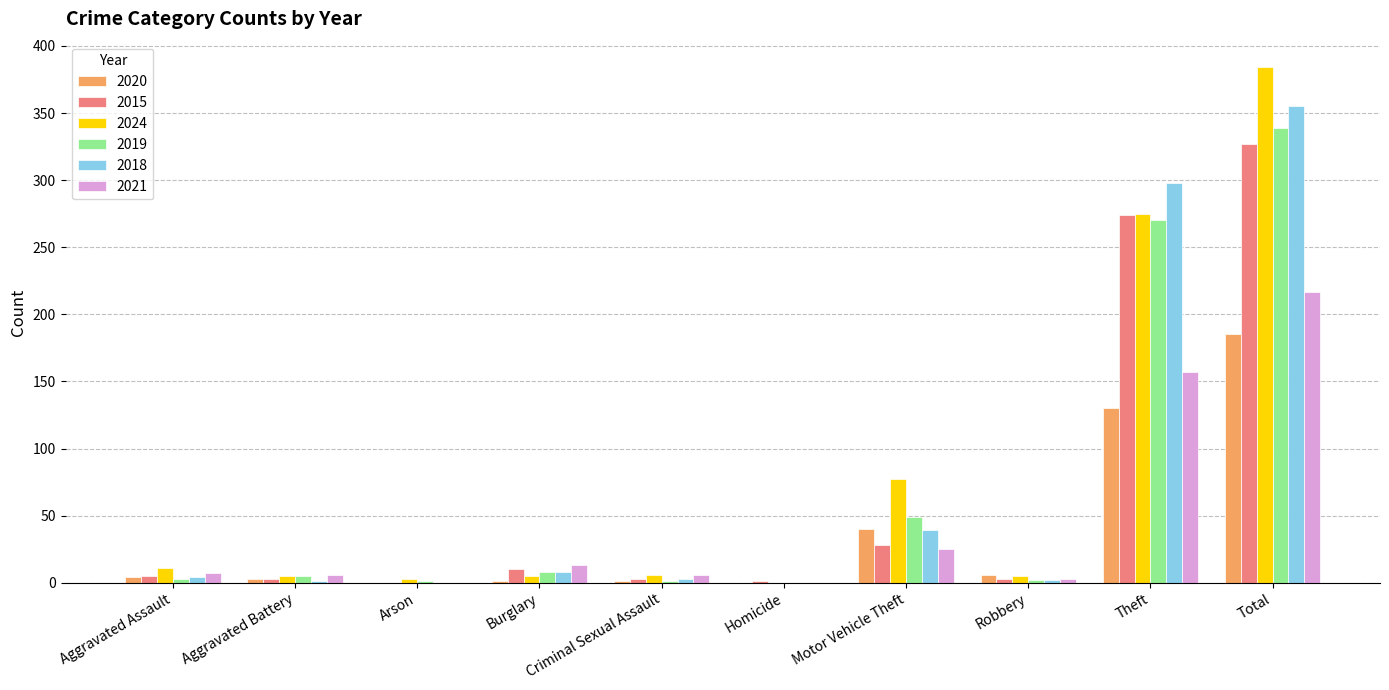

Which series changed the most between Aggravated Battery and Total?

2024